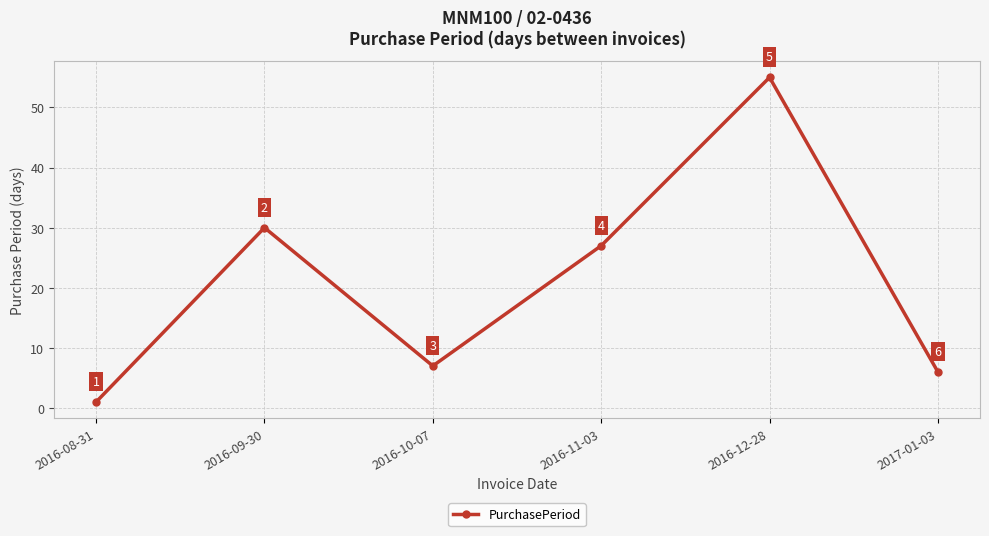

True or false: the data shows 7 at 2016-10-07.

True